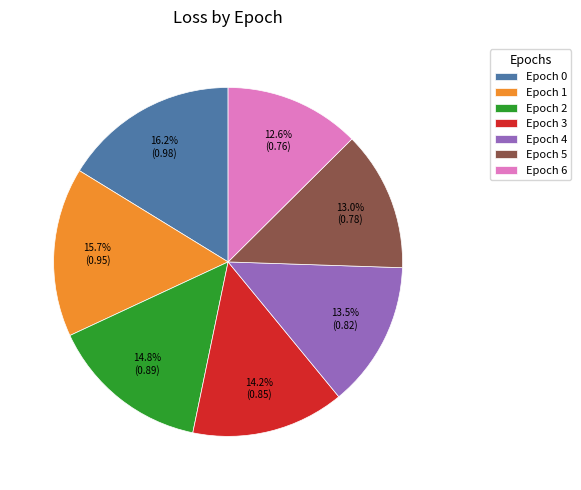

Count the number of slices in the pie.

7